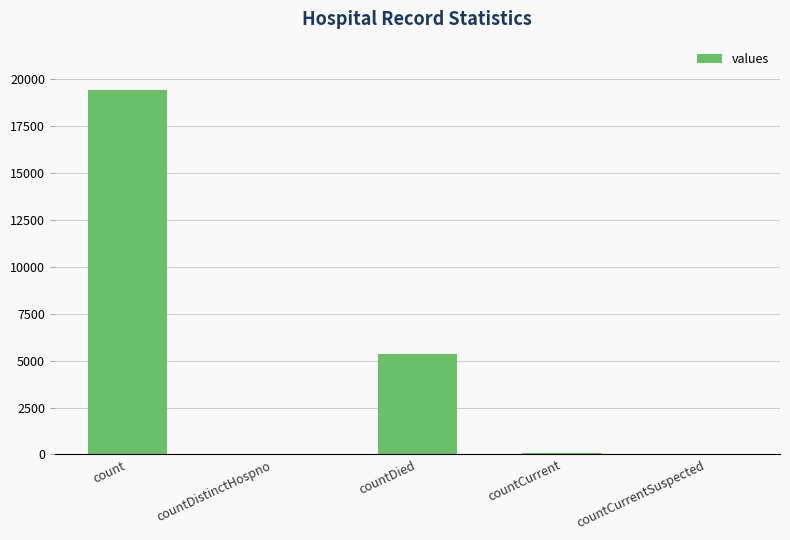

Count the number of data series in this chart.

1